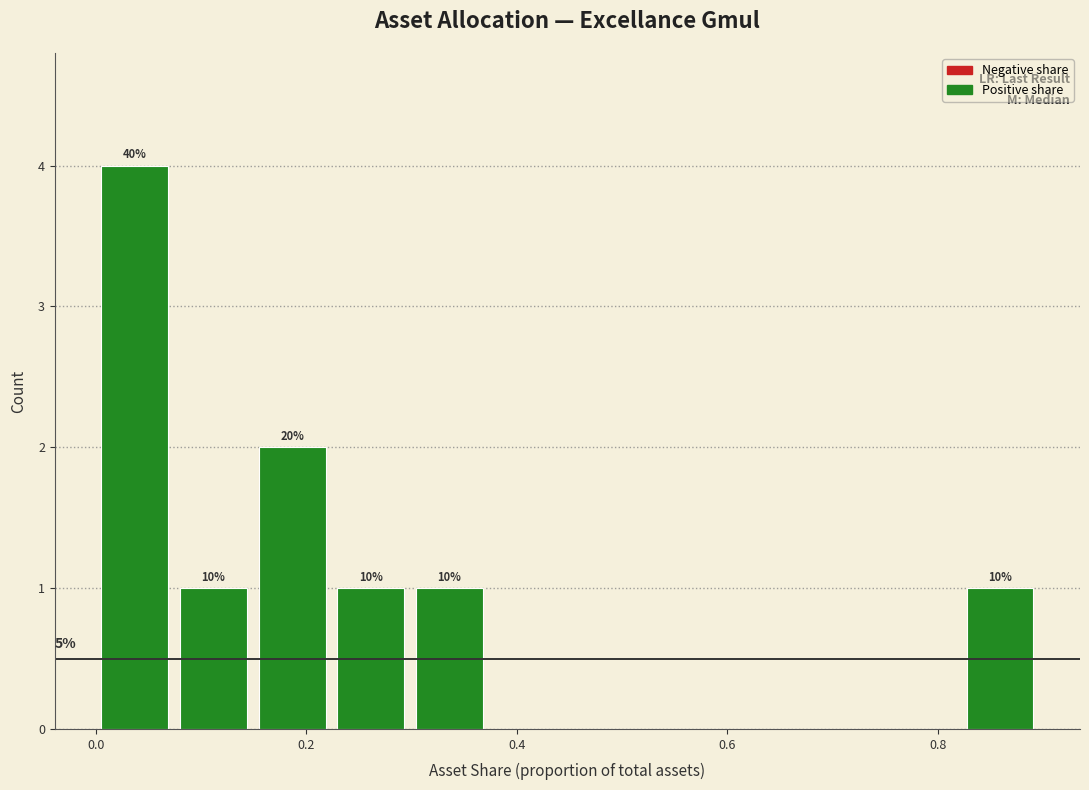

Read against the x-axis, roughly where is the centre of the tallest bar?

0.04